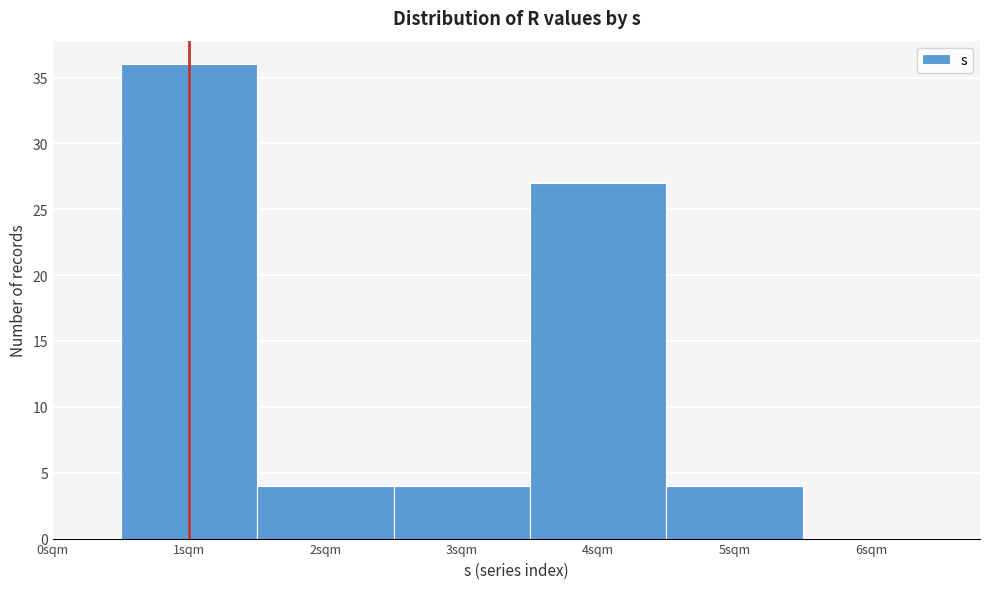

Reading left to right, transcribe this chart: for each bar, give the range it covers on the x-axis and its height. The values are not printed on the chart, so give them approximately, as read against the axis.

0.5 to 1.5: 36
1.5 to 2.5: 4
2.5 to 3.5: 4
3.5 to 4.5: 27
4.5 to 5.5: 4
5.5 to 6.5: 0